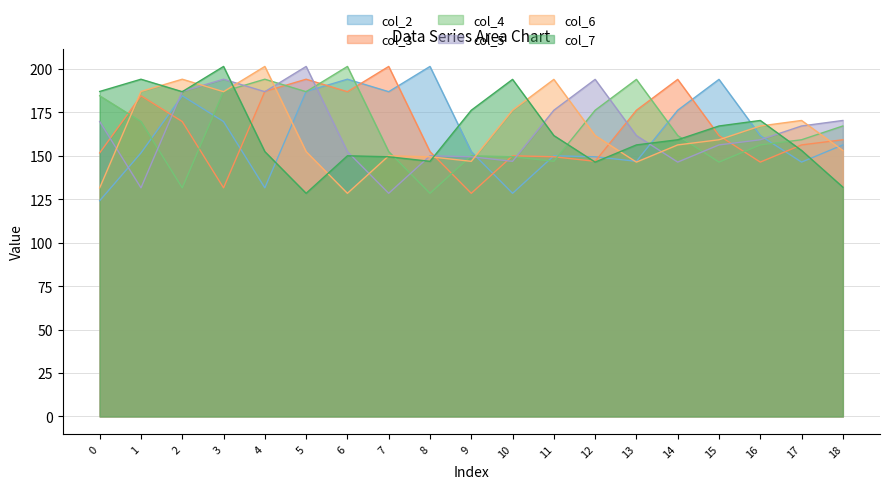

What is the total value across all series at 8?

928.6